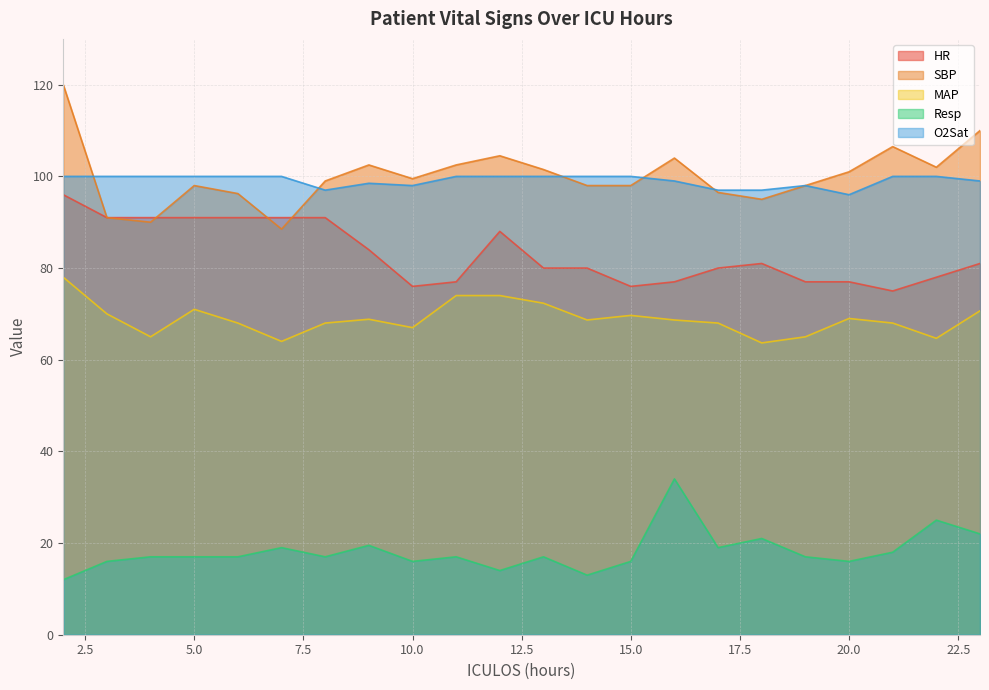

What is the sum of the SBP values at 5.0 and 10.0?

197.5